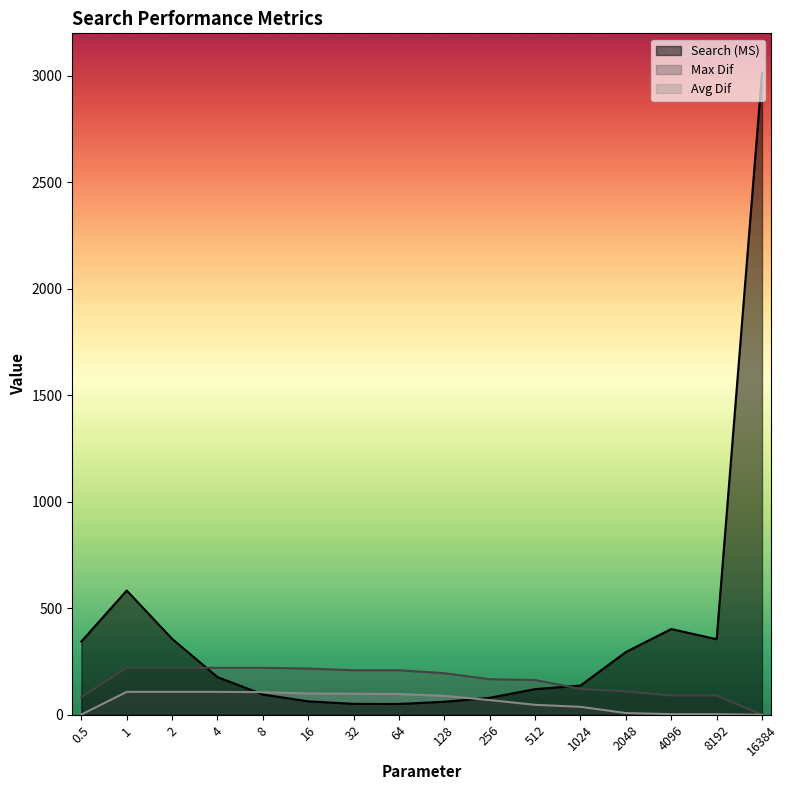

What is the sum of all Avg Dif values?

982.4